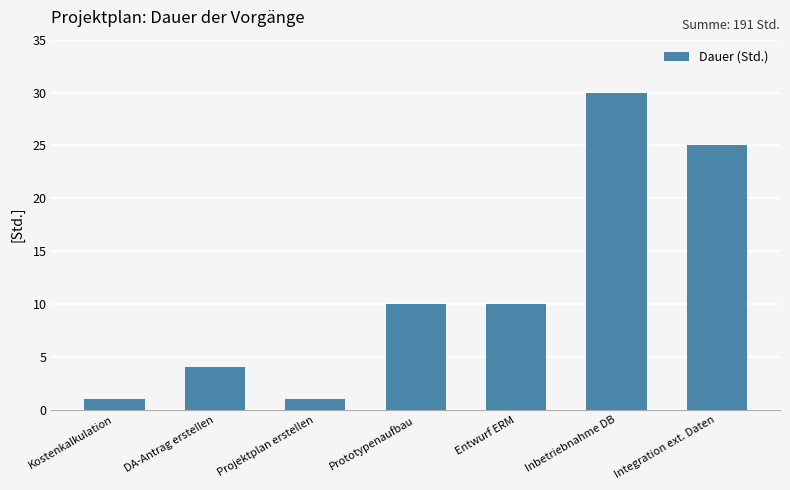

Reading left to right, extract all data points from this chart.

Kostenkalkulation=1	DA-Antrag erstellen=4	Projektplan erstellen=1	Prototypenaufbau=10	Entwurf ERM=10	Inbetriebnahme DB=30	Integration ext. Daten=25